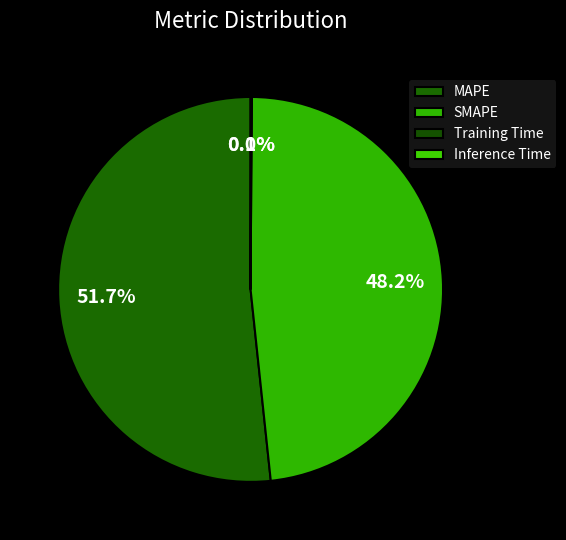

To the nearest percent, what is the difference between the MAPE and Inference Time slice percentages?

52%